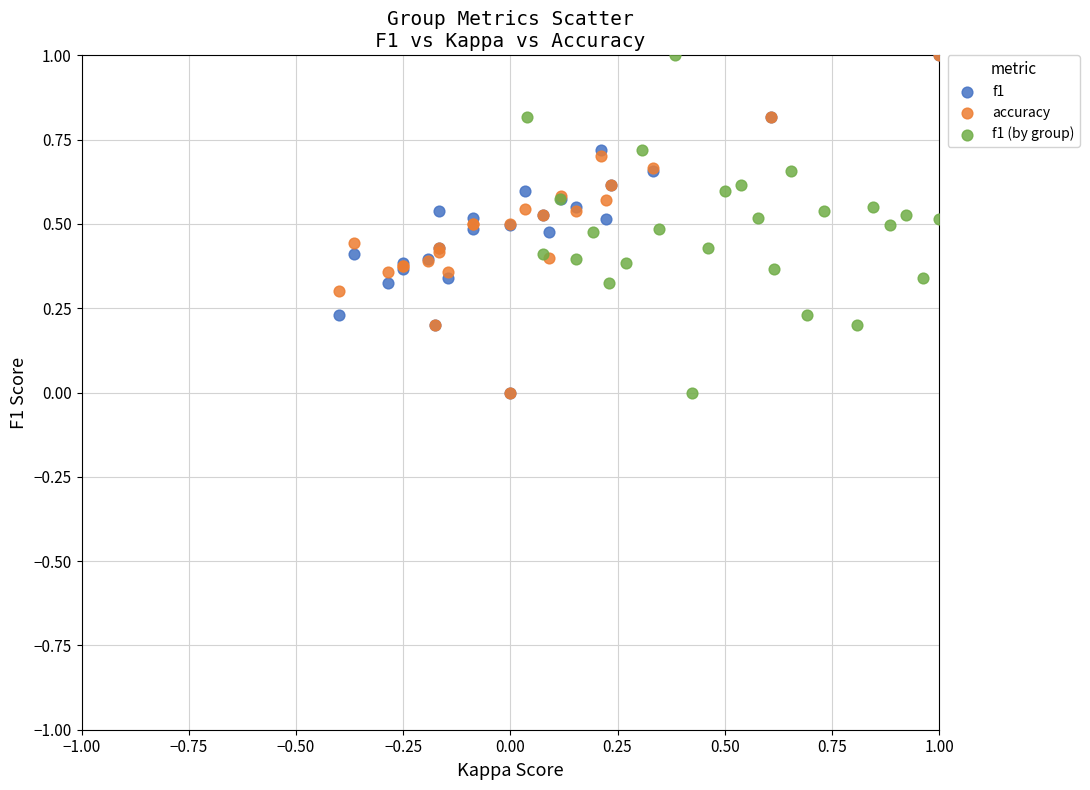

What are all the series names shown in the legend?

f1, accuracy, f1 (by group)